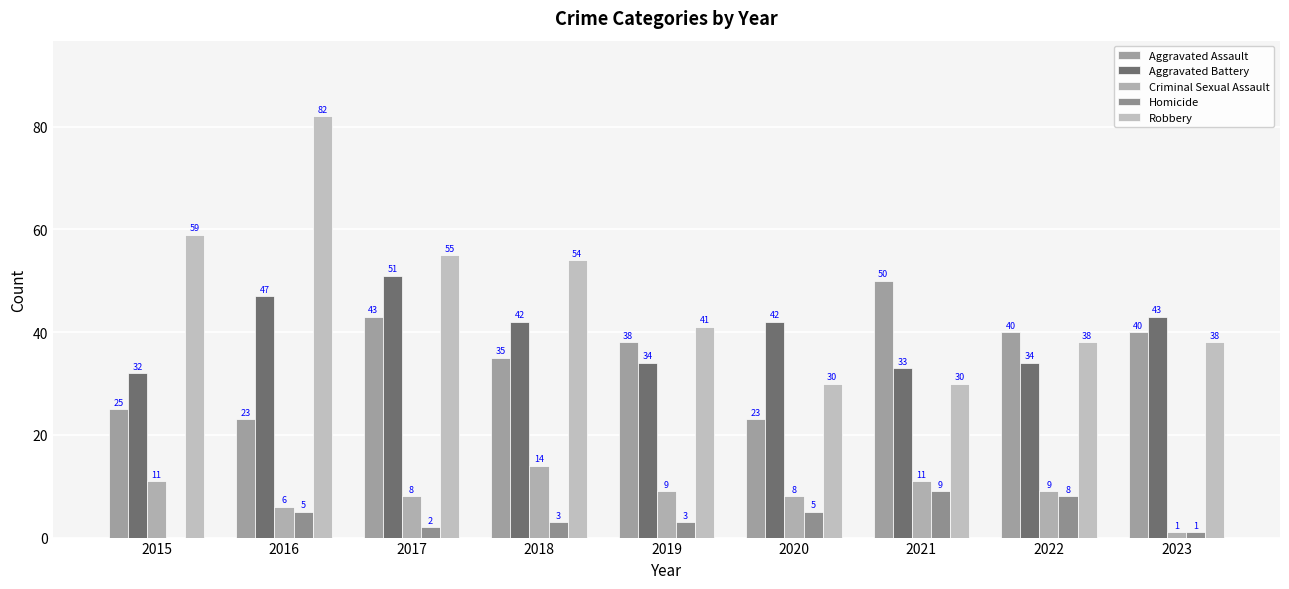

Where does the Aggravated Assault series first go above 38?

2017